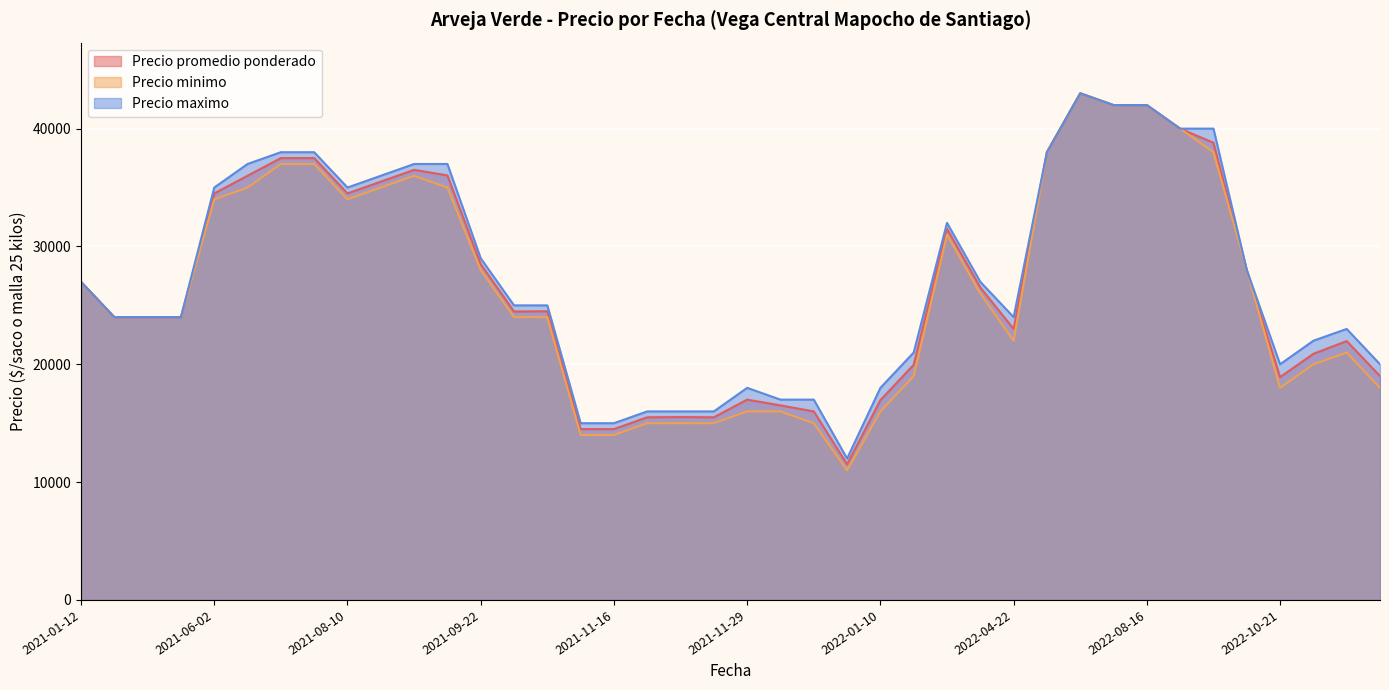

What is the total value across all series at 2021-11-19?

46500